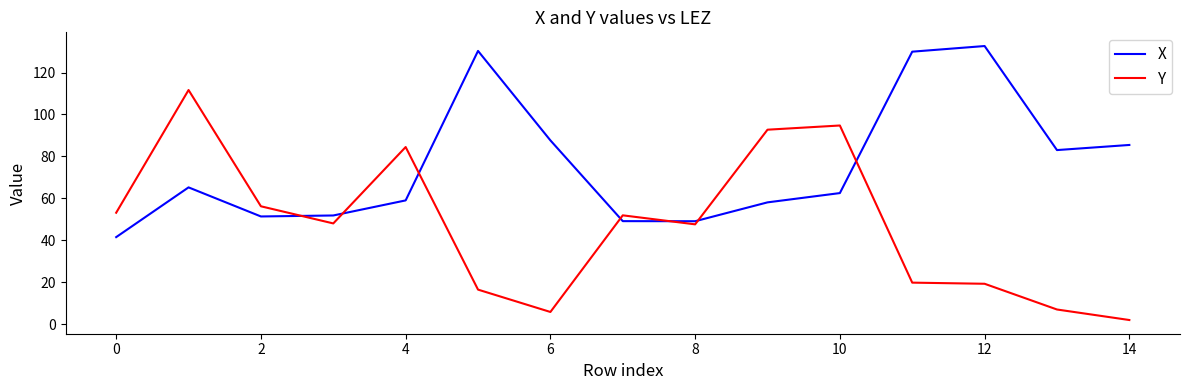

True or false: X and Y intersect in this chart.

True